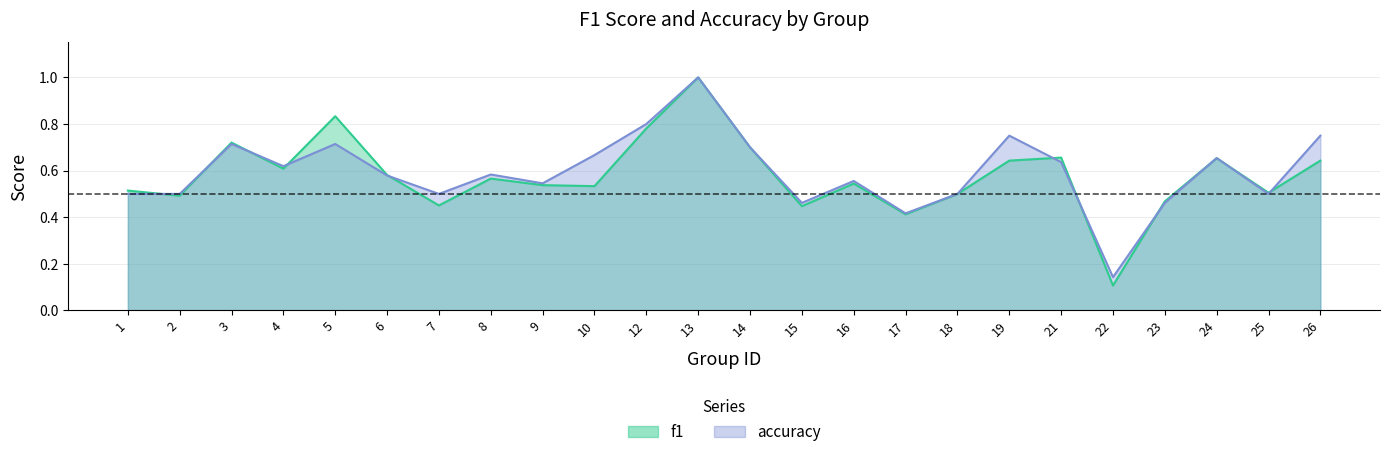

What are all the series names shown in the legend?

f1, accuracy